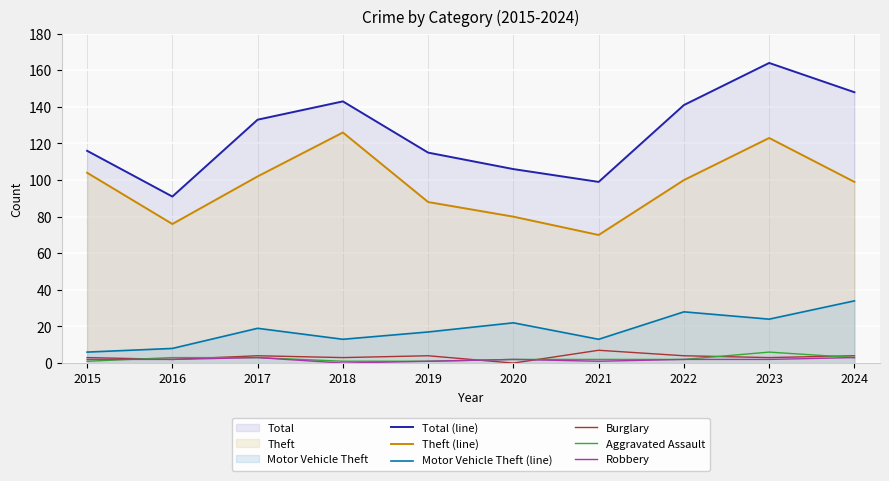

Where is the first local maximum for Total (line)?

2018